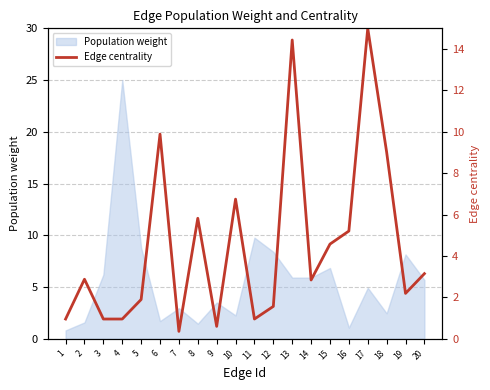

True or false: the data shows 1.0 at 1.

True